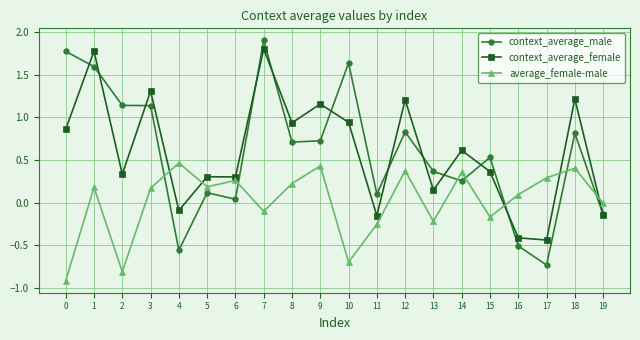

Which series has the largest range (max minus min)?

context_average_male